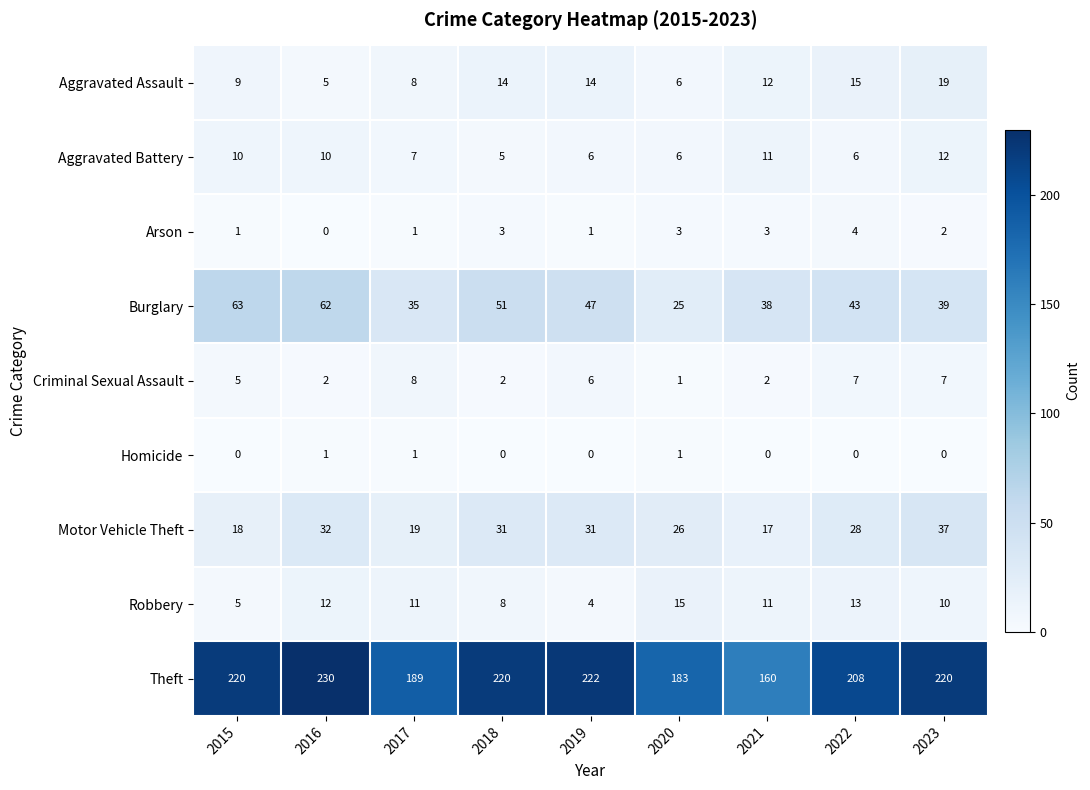

The Robbery series shows 8 at 2018. True or false?

True